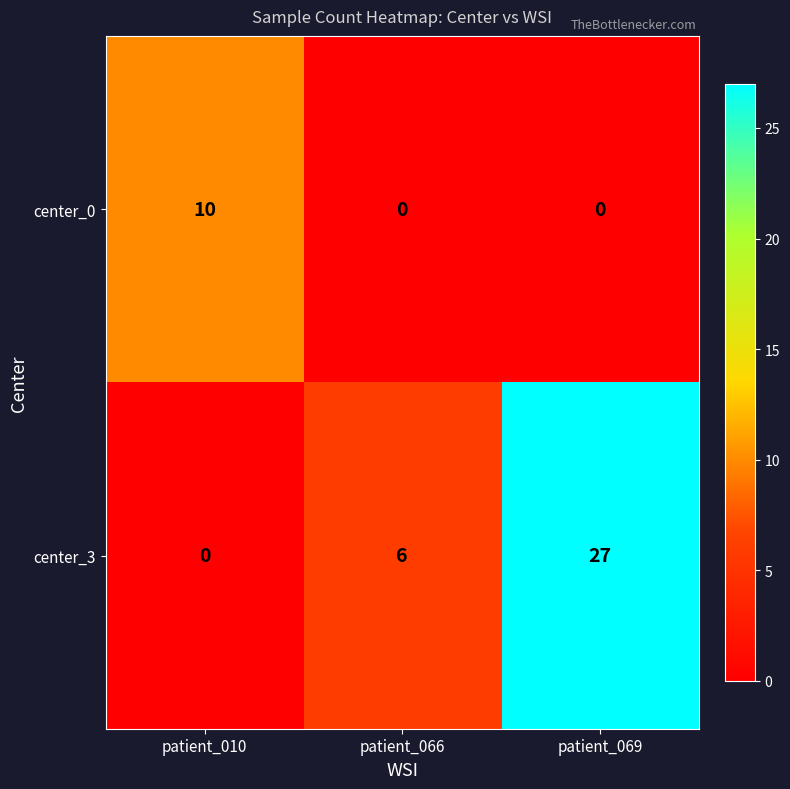

Which series has the largest total across all categories?

center_3